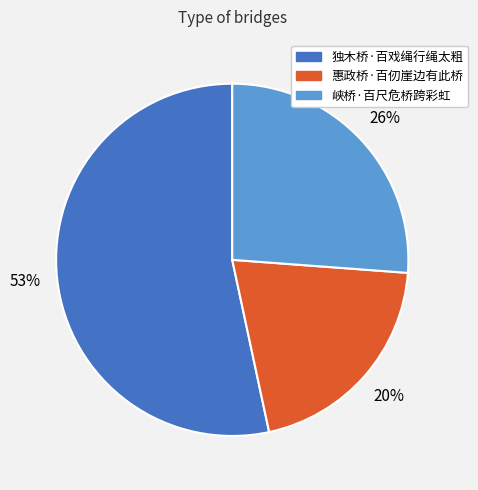

To the nearest percent, what is the difference between the largest and smallest slice percentages?

33%